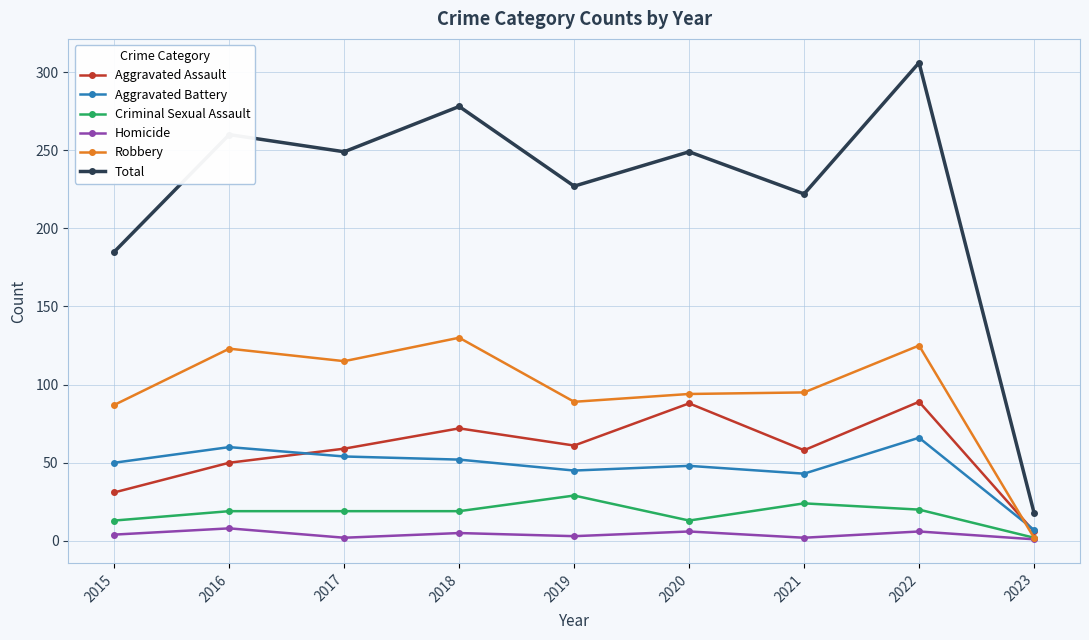

At which label is Total closest to 162?

2015